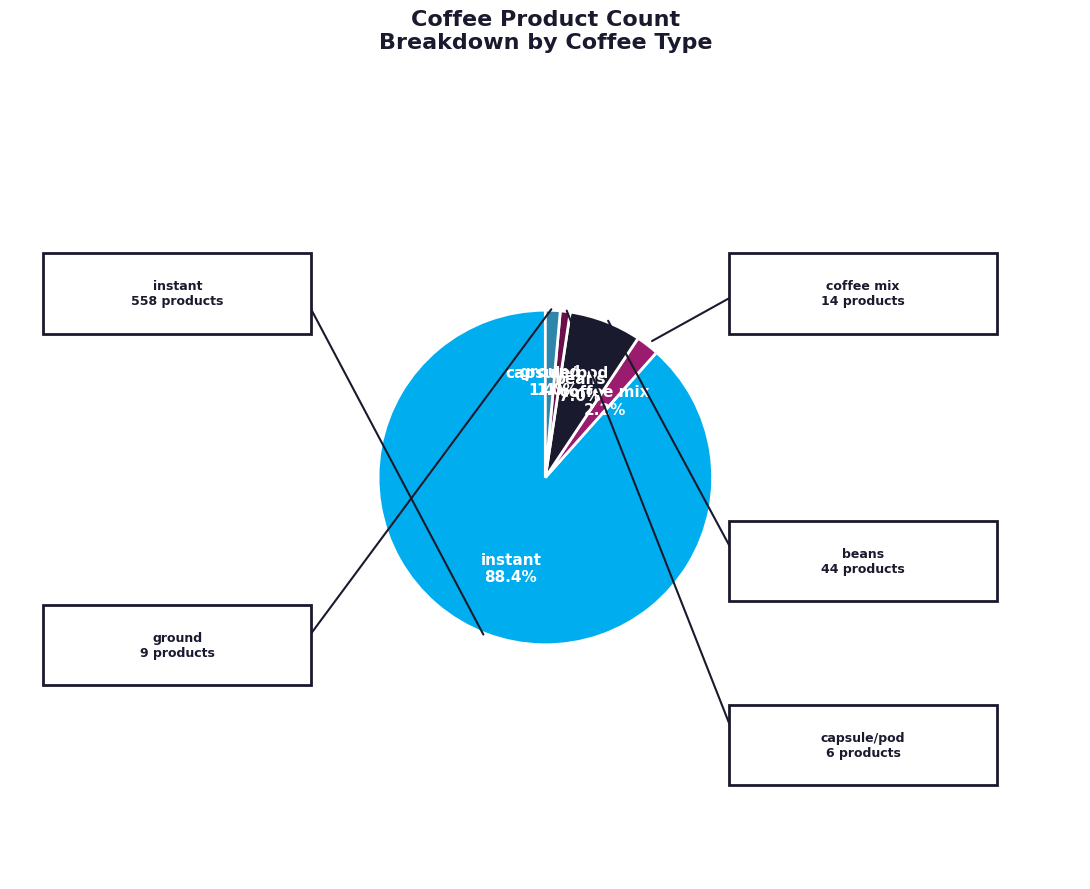

Is there any slice that represents more than half of the pie?

Yes